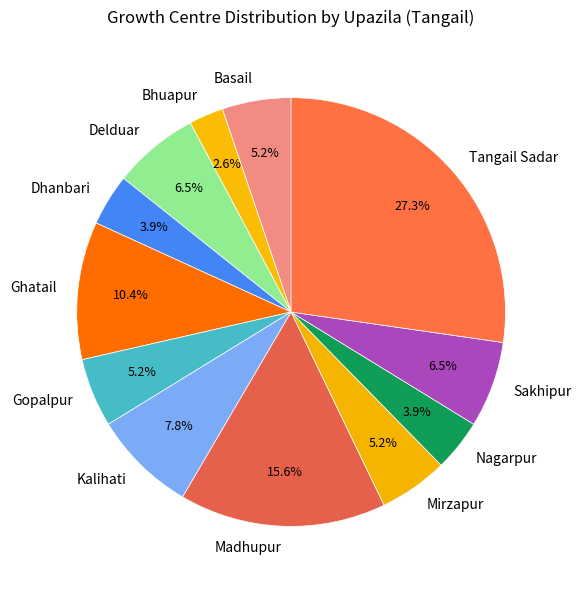

To the nearest percent, what is the combined percentage of Mirzapur and Kalihati?

13%